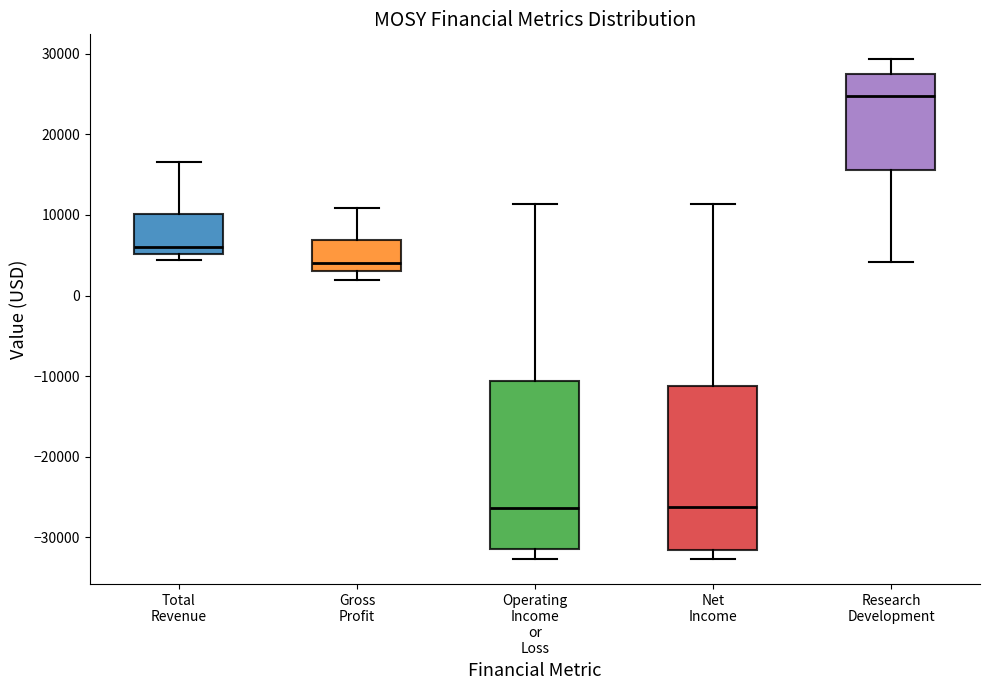

Where is the lower edge of the box for Total Revenue on the y-axis? The values are not printed on the chart, so give them approximately, as read against the axis.

5000